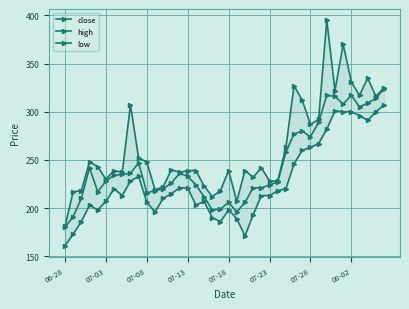

In close, how many points are higher than both neighbors (excluding endpoints)?

7